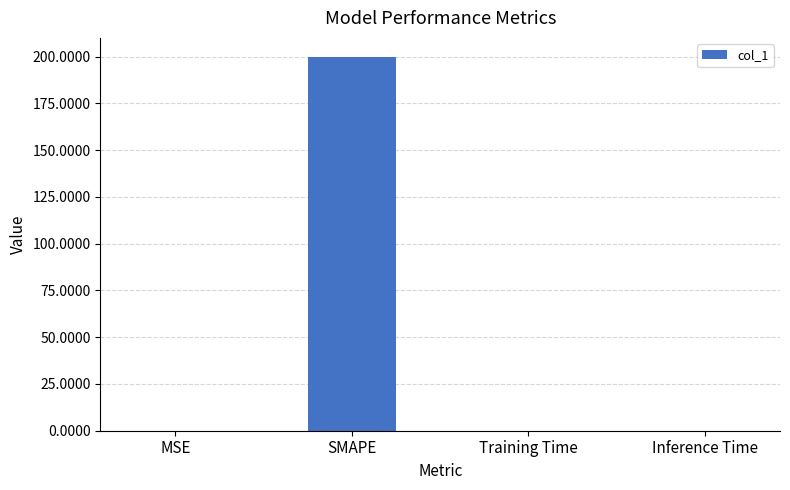

What is the average value?

50.0